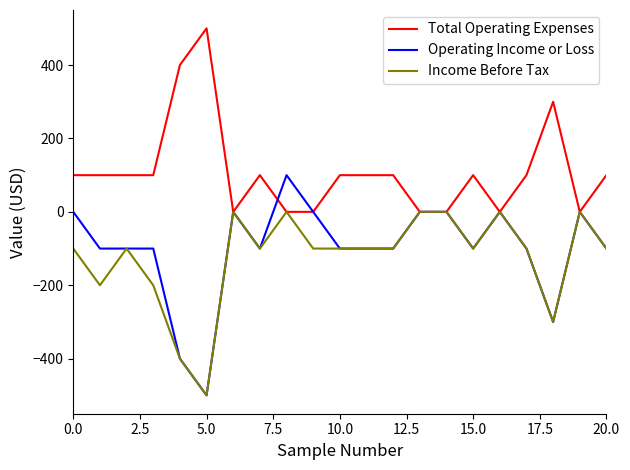

What is the maximum value shown in the chart?

500